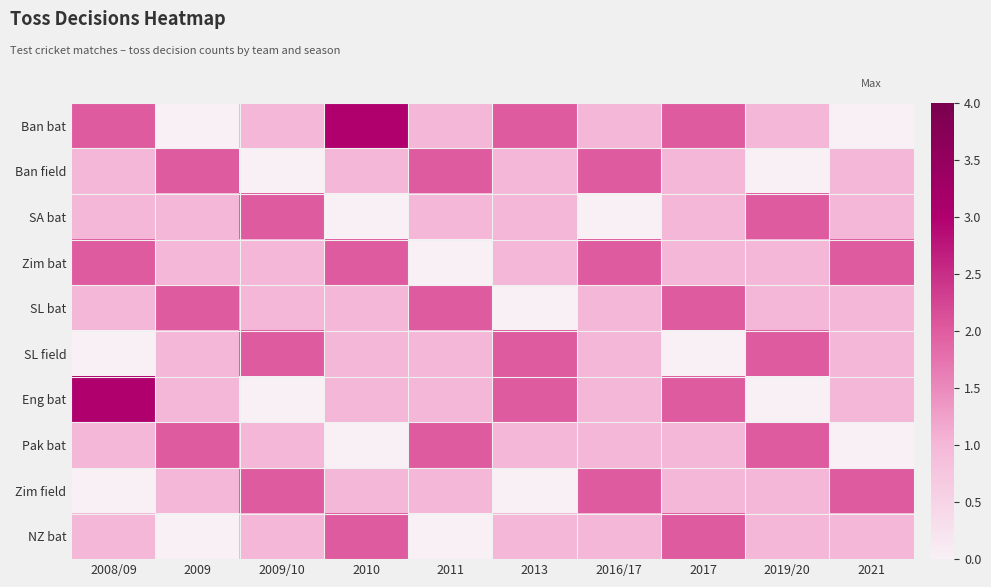

What is the spread (max minus min) of values at 2016/17?

2